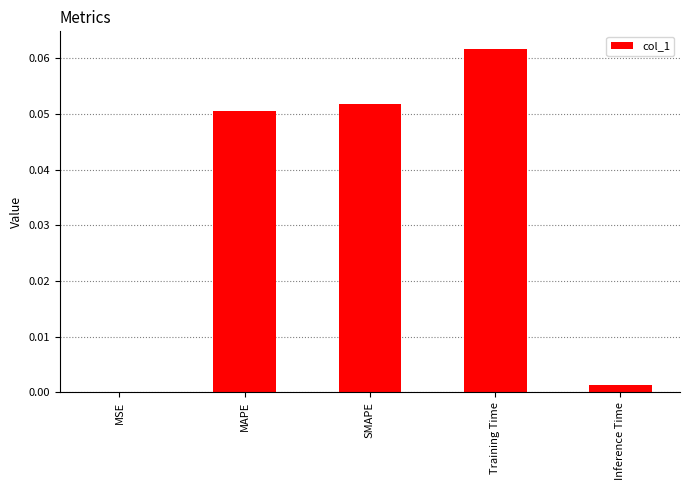

At which category does the chart reach its peak across all series?

Training Time